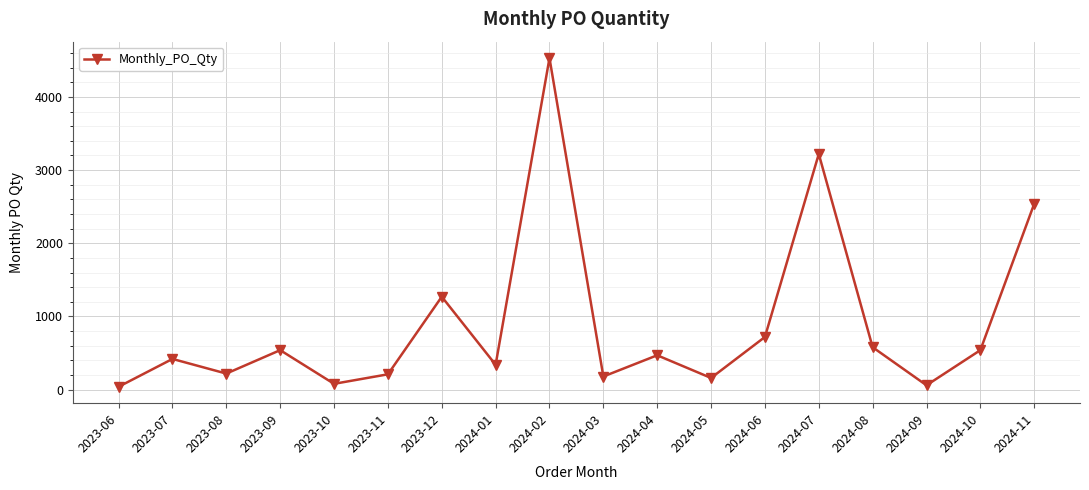

What is the greatest value displayed?

4530